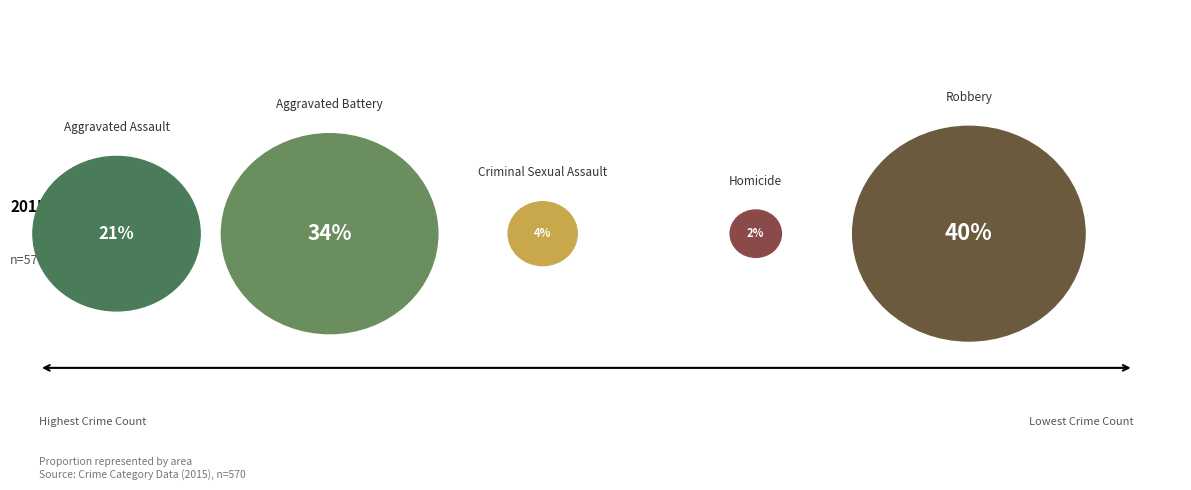

True or false: Robbery accounts for 40% of the total.

True